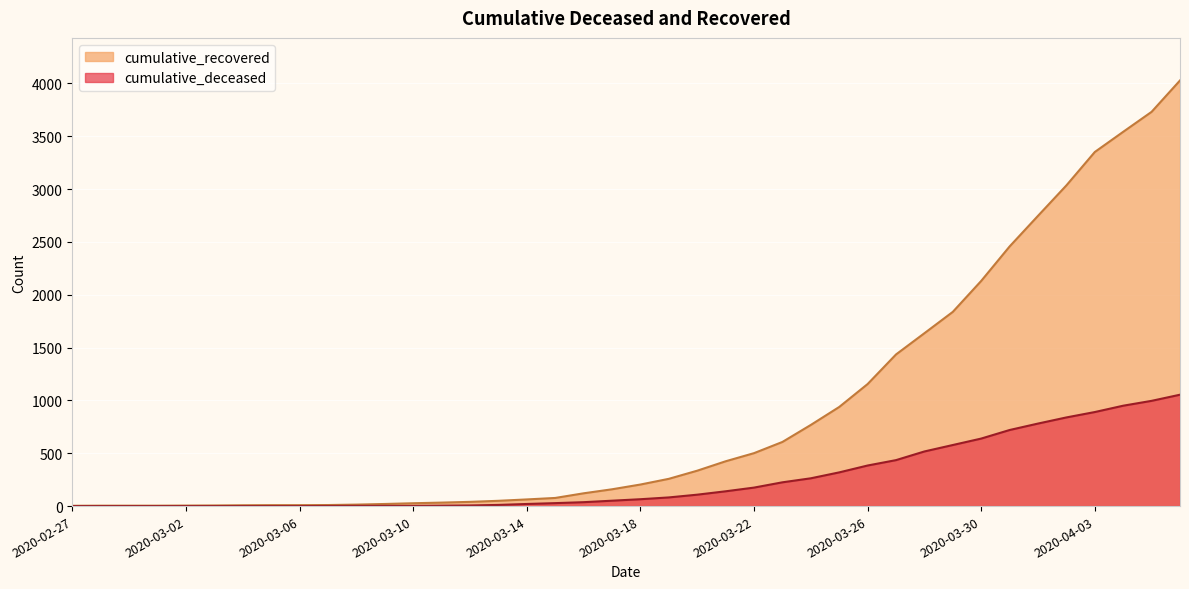

How many lines are shown in the chart?

2